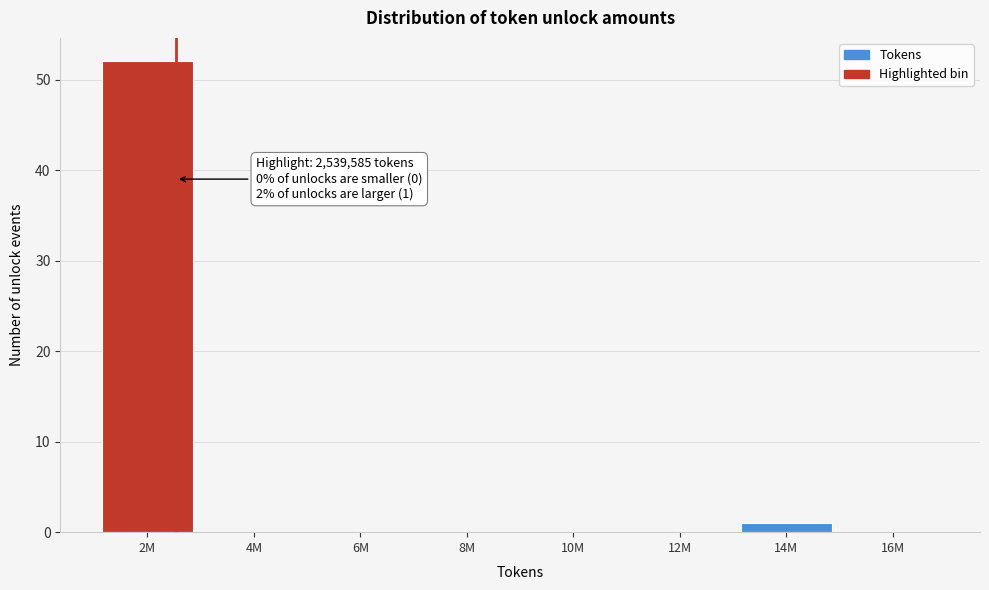

Reading left to right, extract all data points from this chart.

2M=52	4M=0	6M=0	8M=0	10M=0	12M=0	14M=1	16M=0